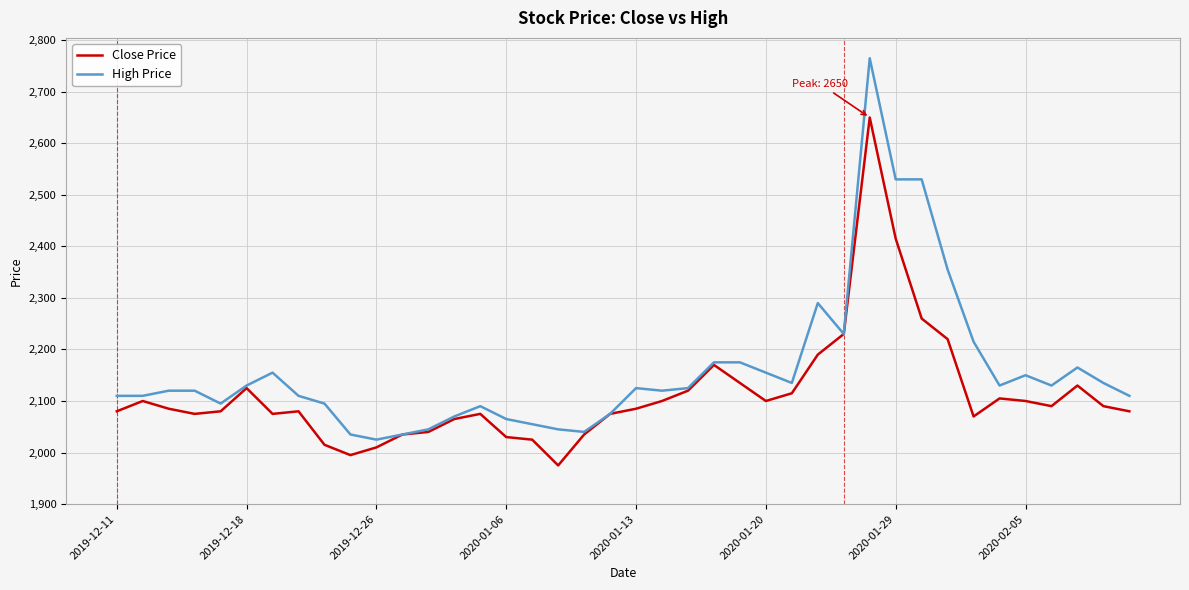

What is the maximum value for Close Price?

2650